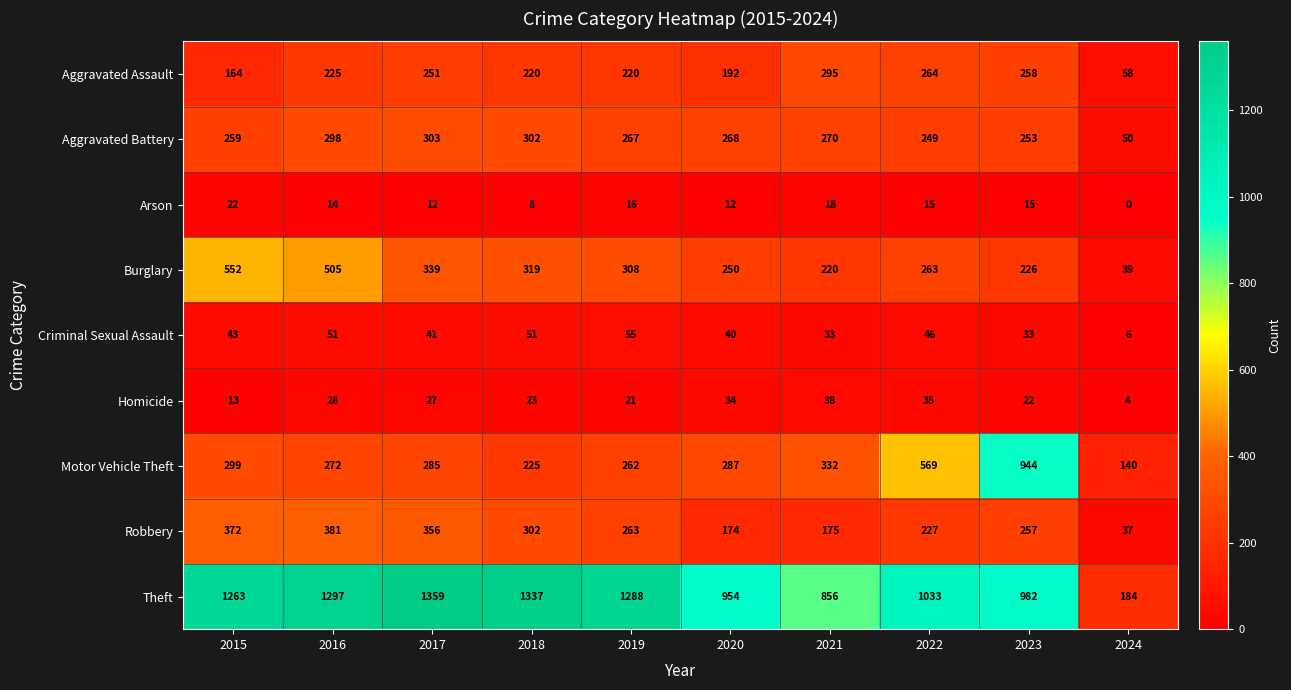

Which series has the widest spread of values?

Theft